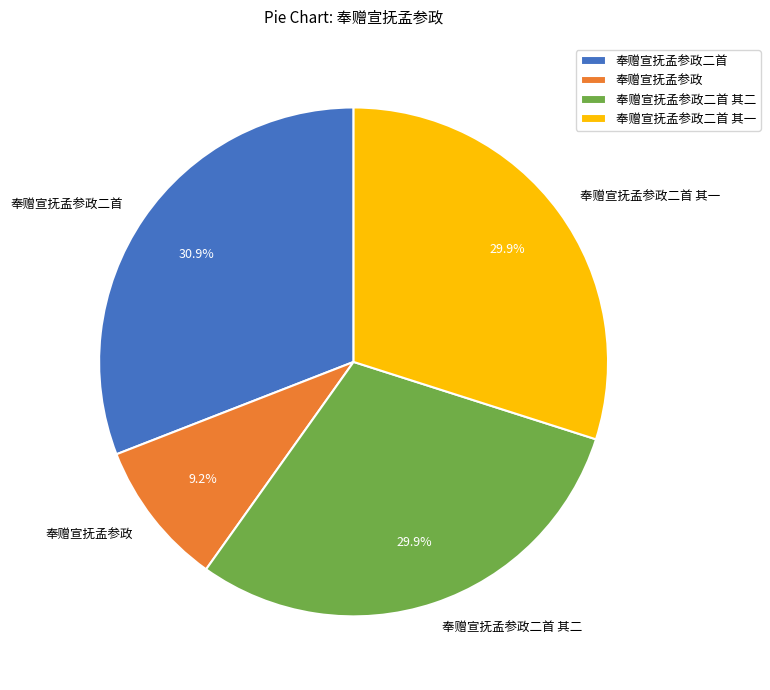

What is the smallest slice in the pie chart?

奉赠宣抚孟参政